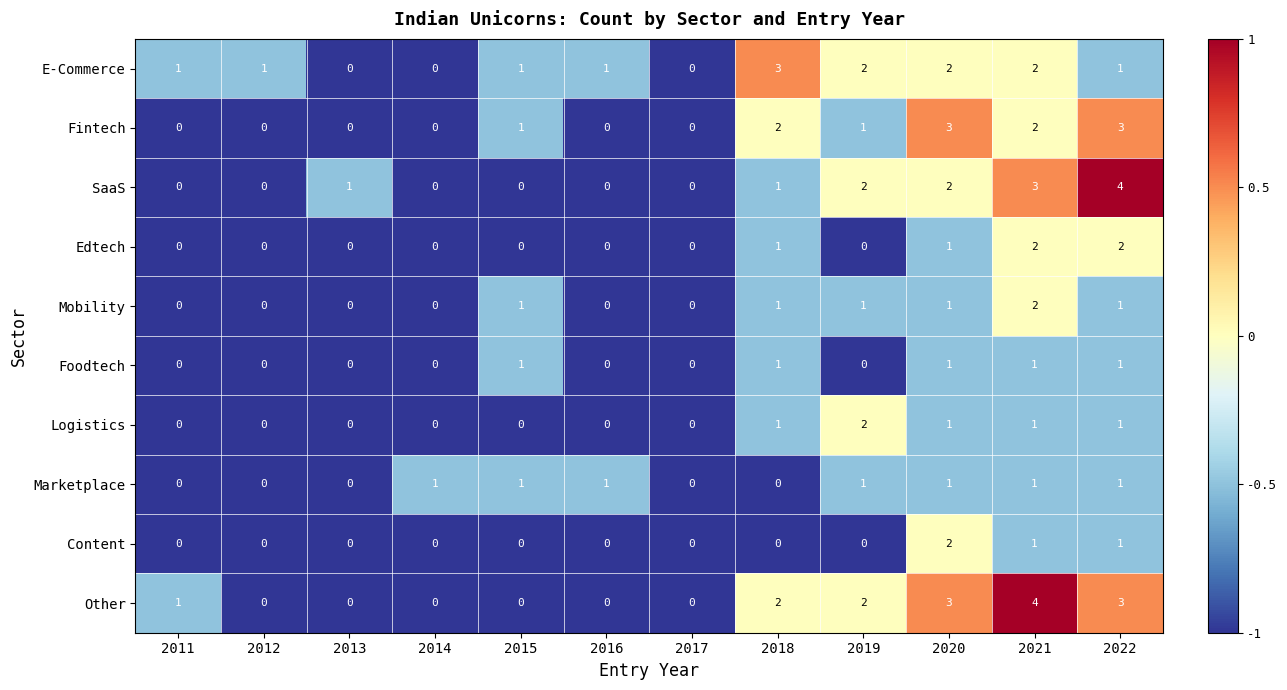

What is the difference between the highest and lowest values at 2014?

1